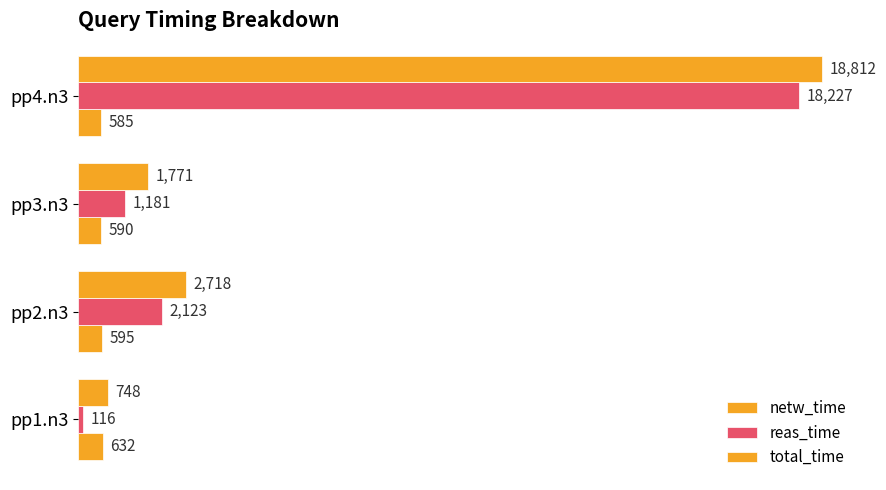

Count the number of data series in this chart.

3